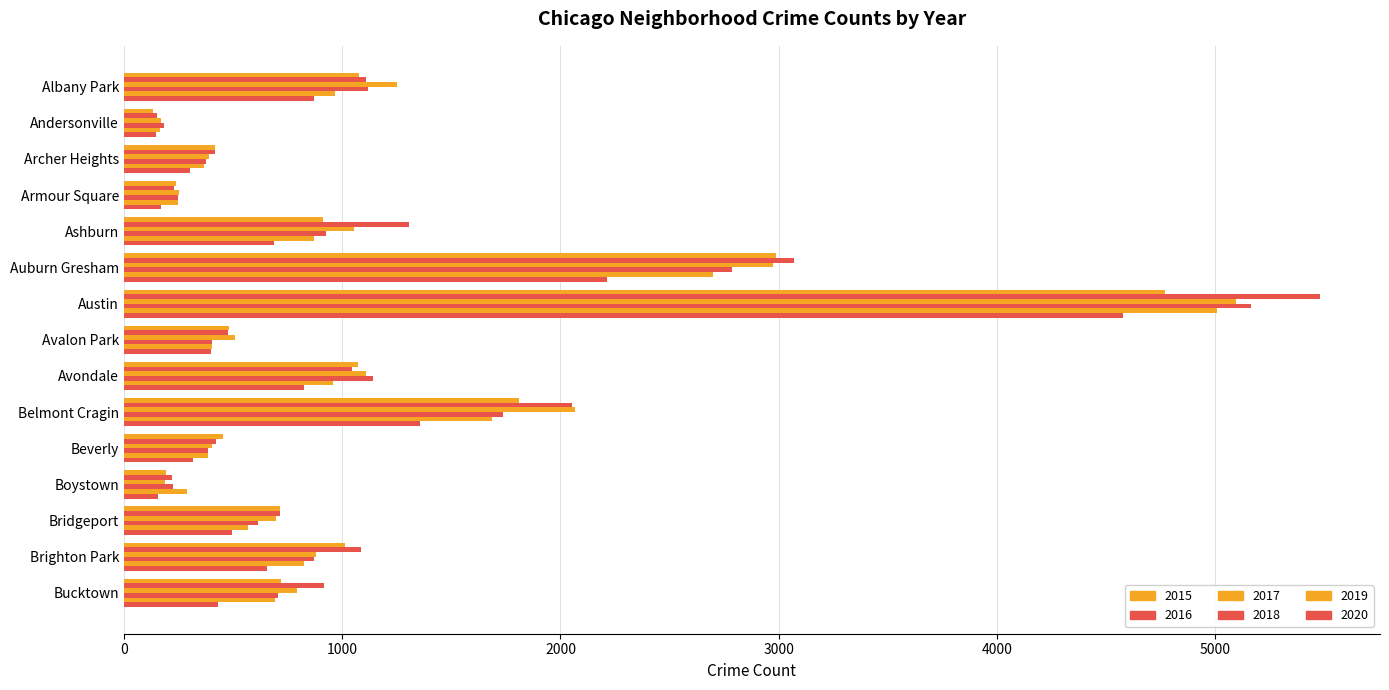

How many values in the 2017 series are below 795?

7